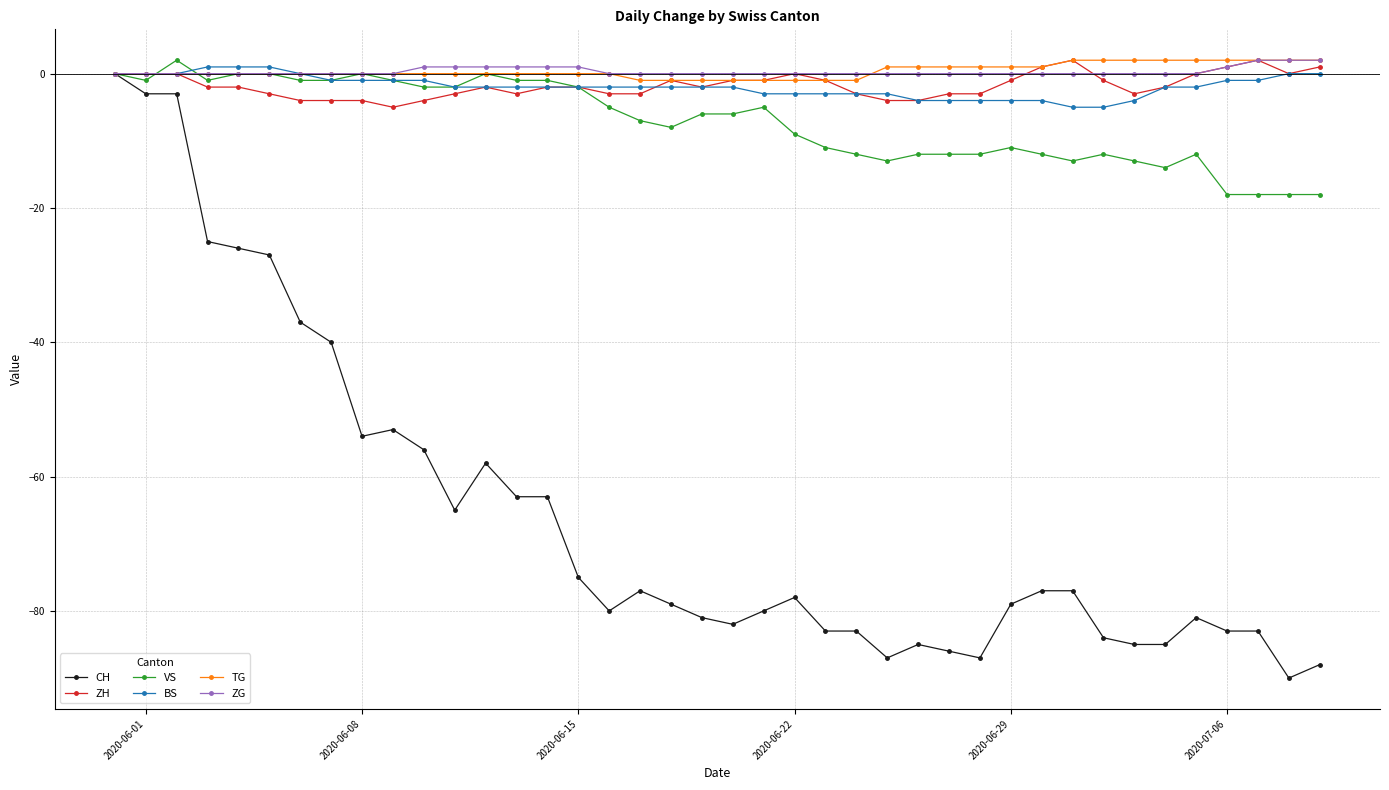

What is the minimum value shown in the chart?

-90